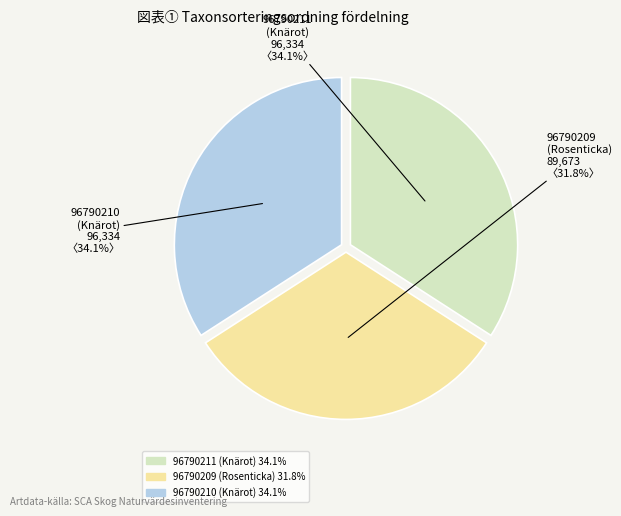

Does 96790211 represent more than half of the total?

No